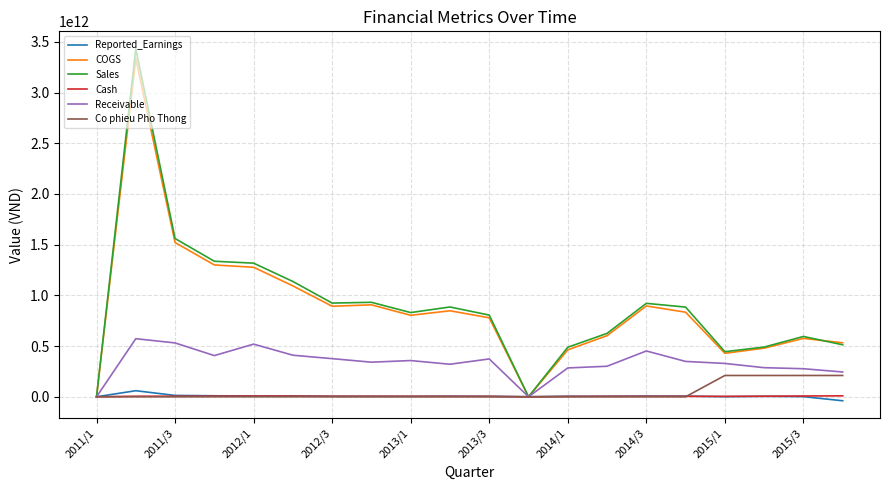

How many lines are shown in the chart?

6